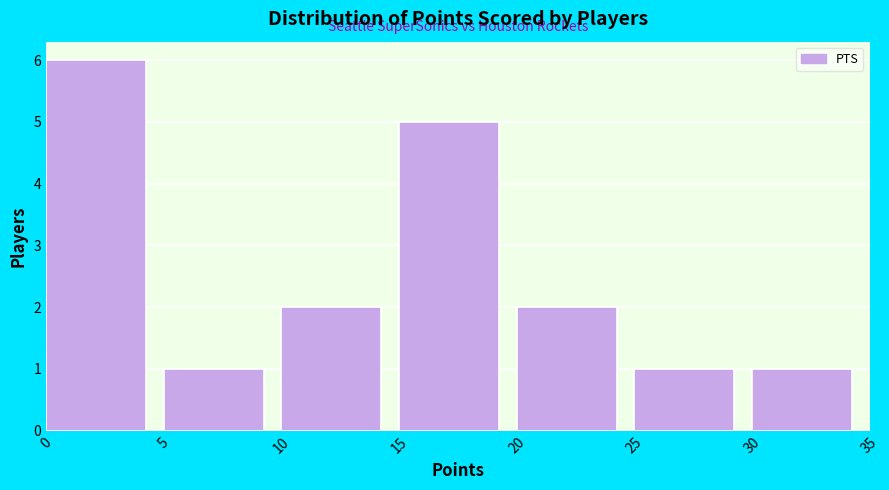

Over which range of the x-axis is the bar tallest?

0 to 5